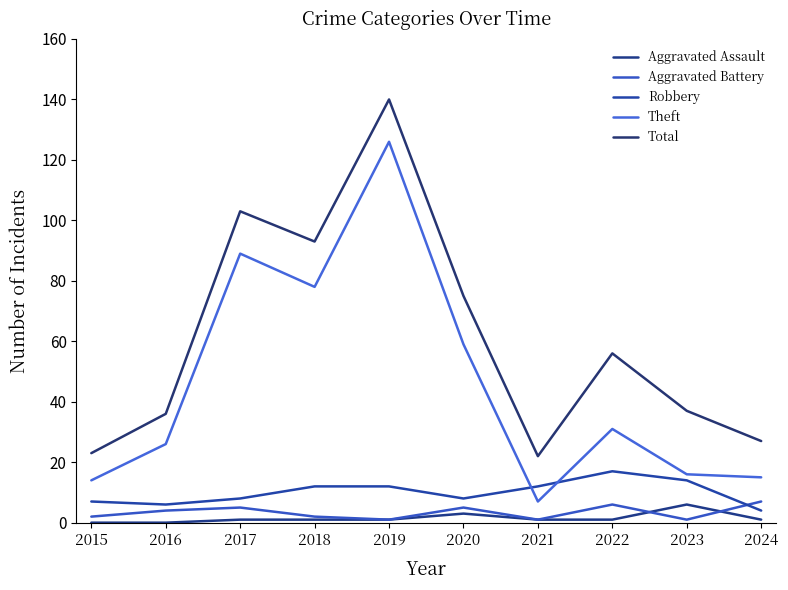

Does the chart display data point markers on the line(s)?

No